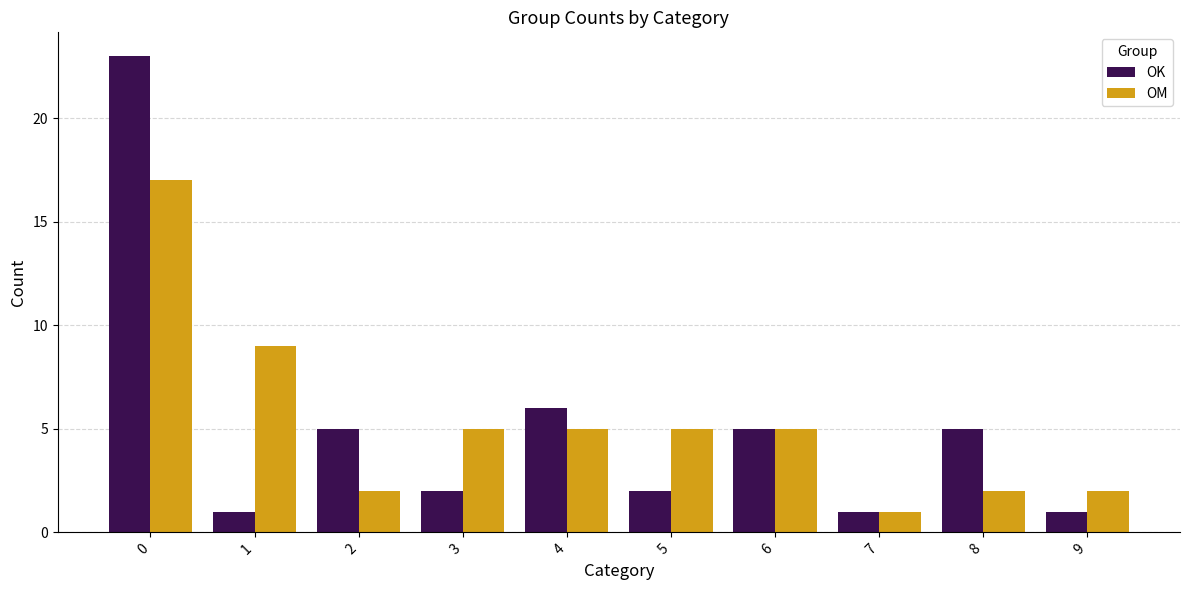

Between 0 and 9, which series saw the biggest shift?

OK